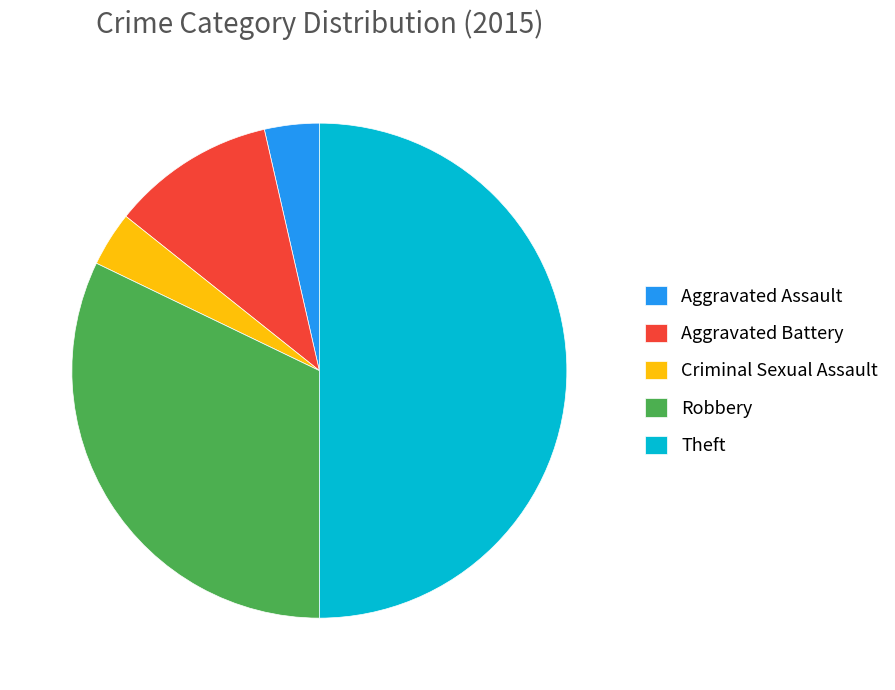

The Robbery slice represents 41% of the pie. True or false?

False